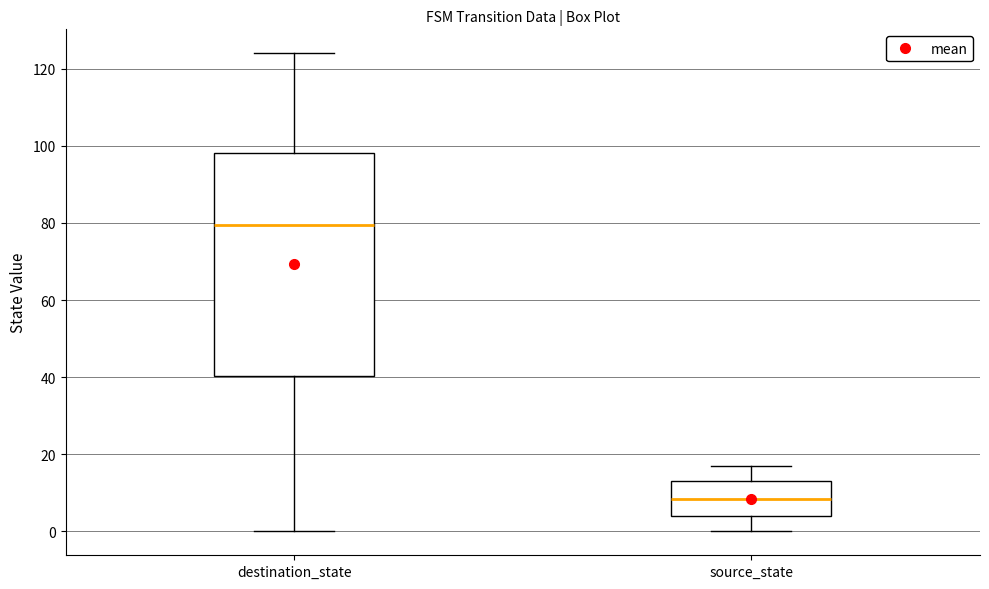

Which box's median line is the lowest?

source_state